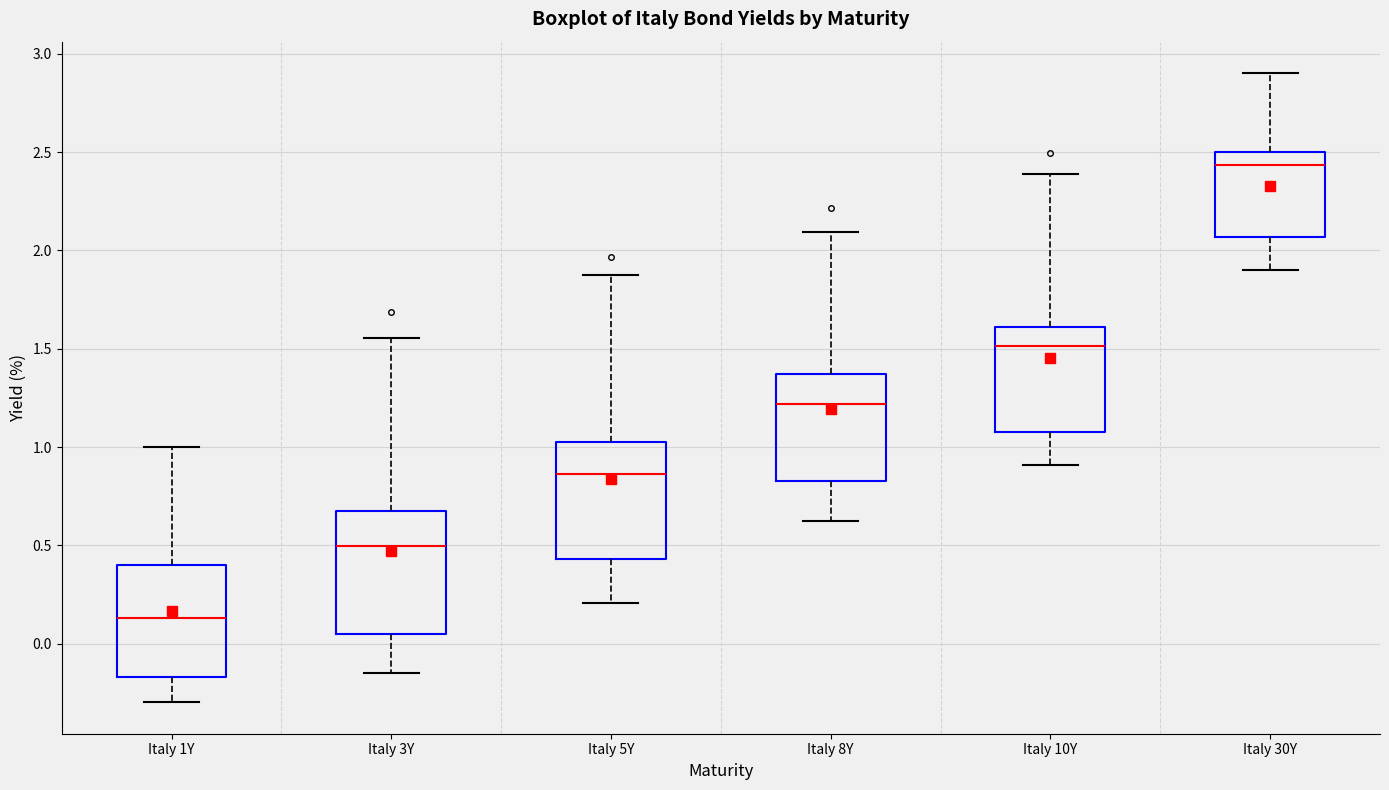

Which box's median line is the lowest?

Italy 1Y